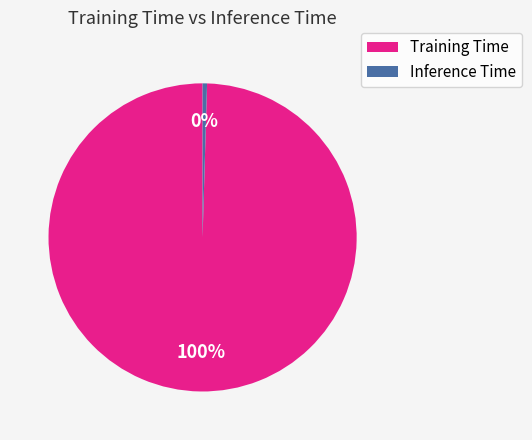

To the nearest percent, what is the combined percentage of Training Time and Inference Time?

100%